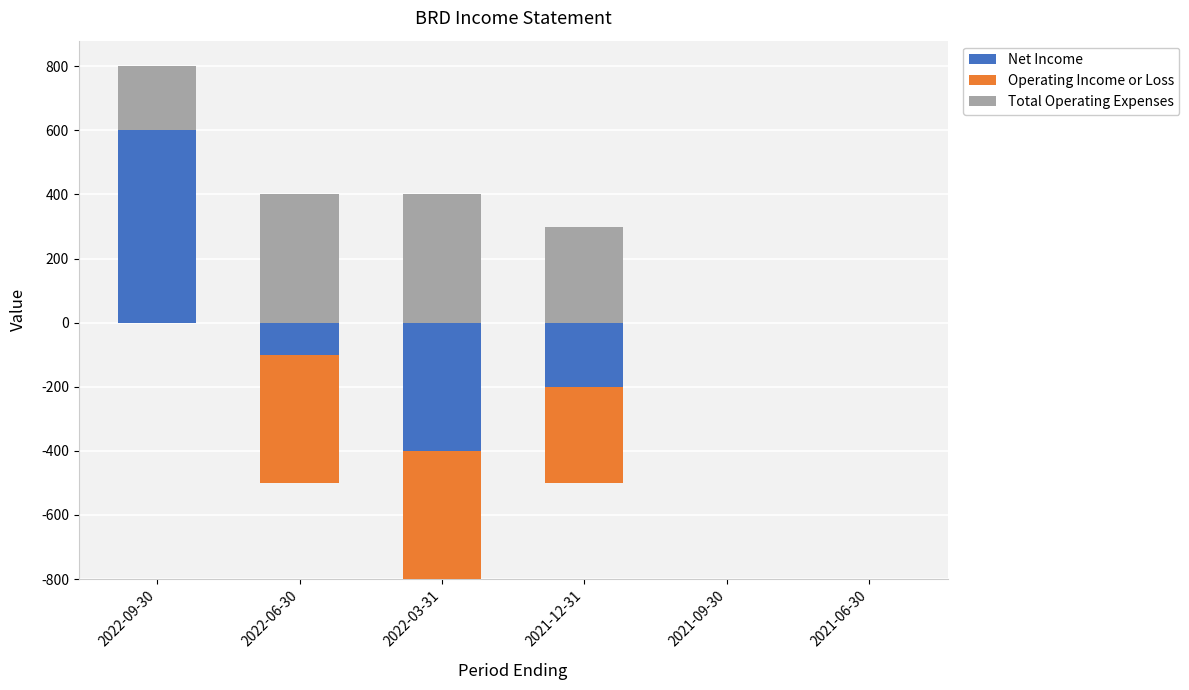

How many series are shown in this chart?

3